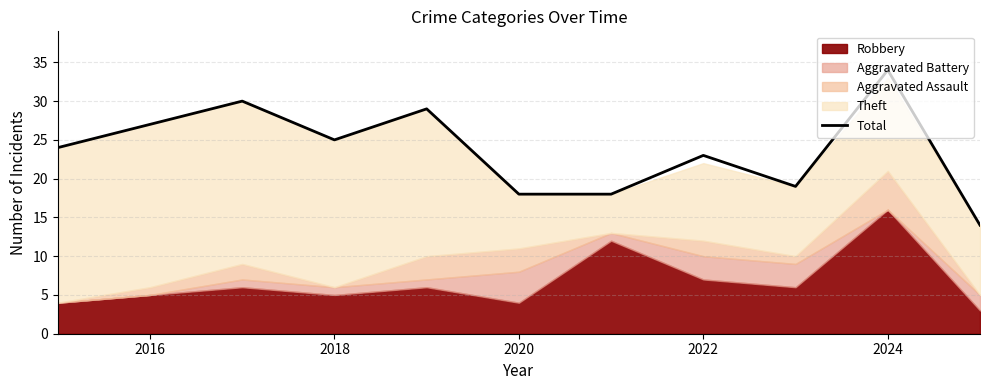

The Total series shows 34 at 2024. True or false?

True